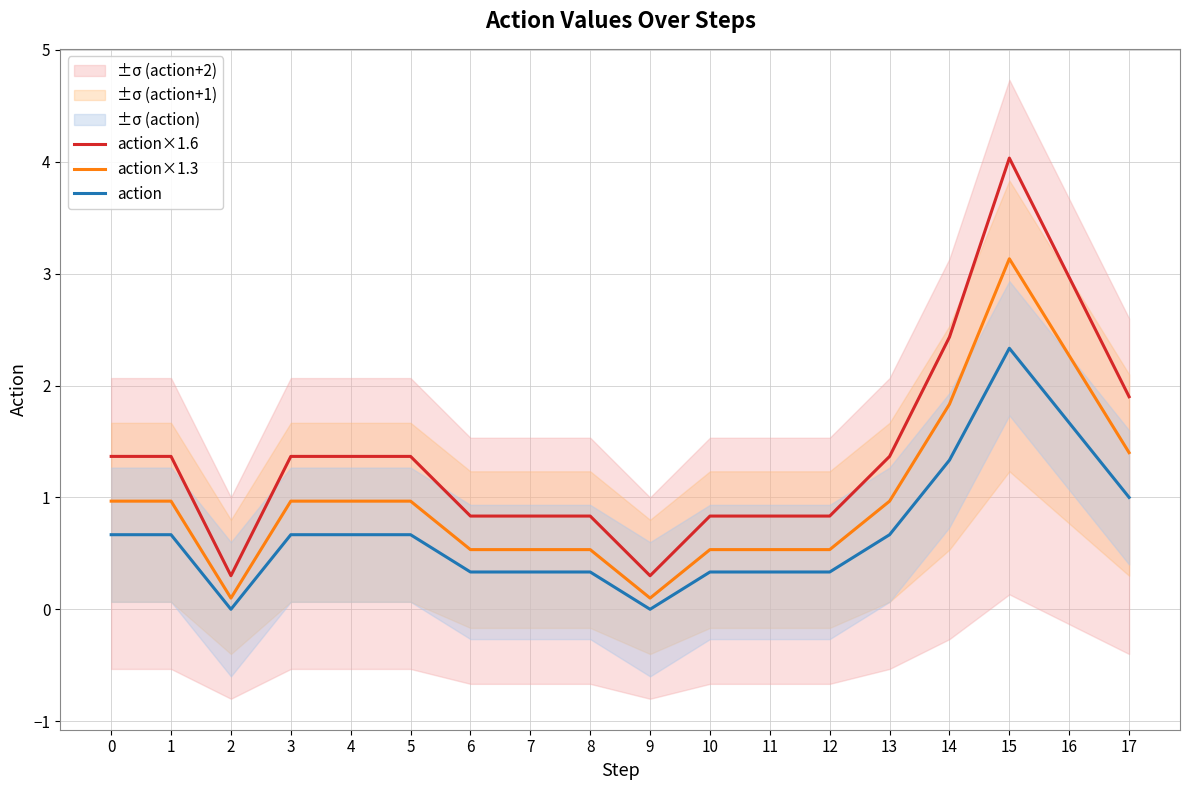

At which category does action×1.6 reach its first local valley?

2